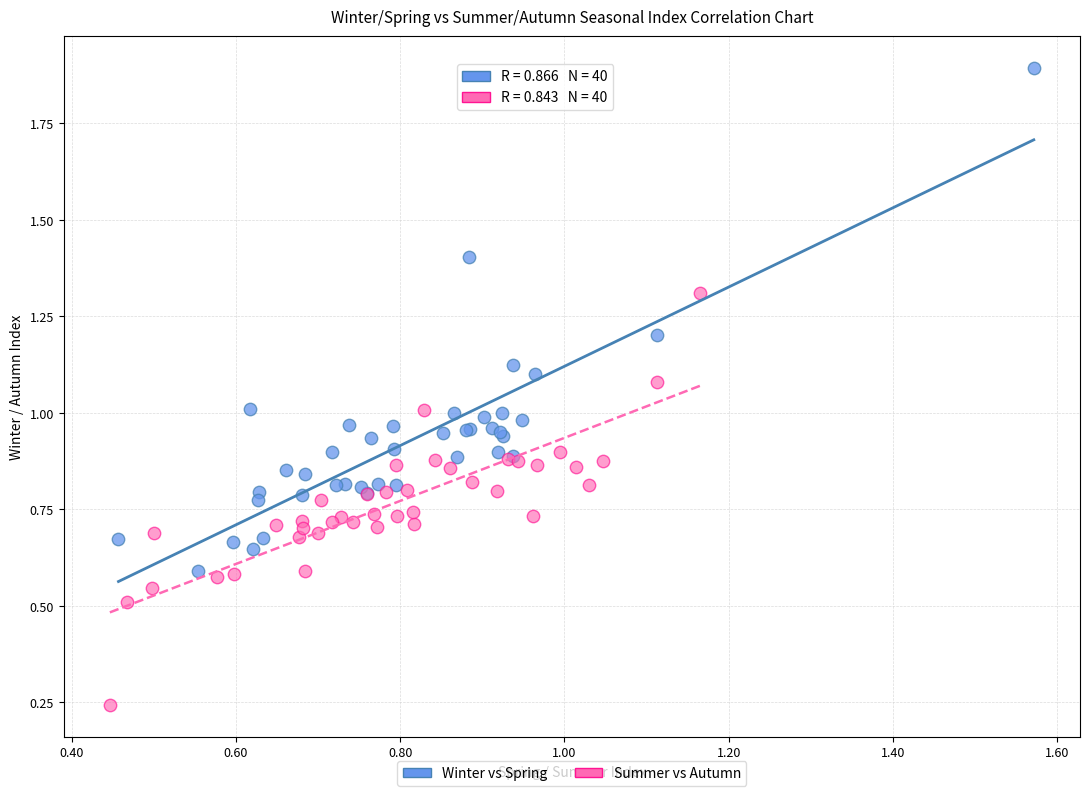

Which series has the widest spread of Y values?

Winter vs Spring